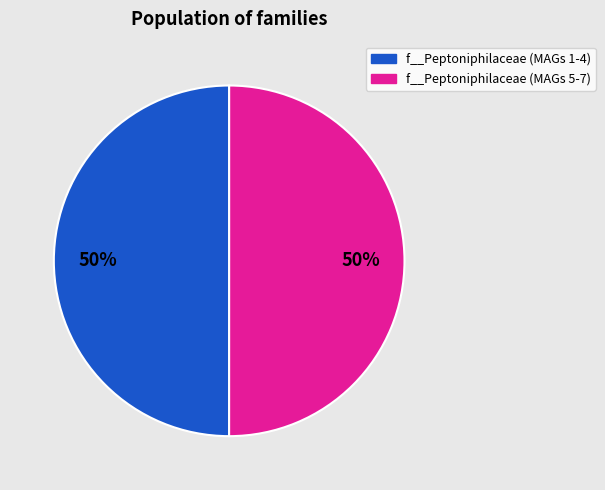

To the nearest percent, what is the average slice percentage?

50%